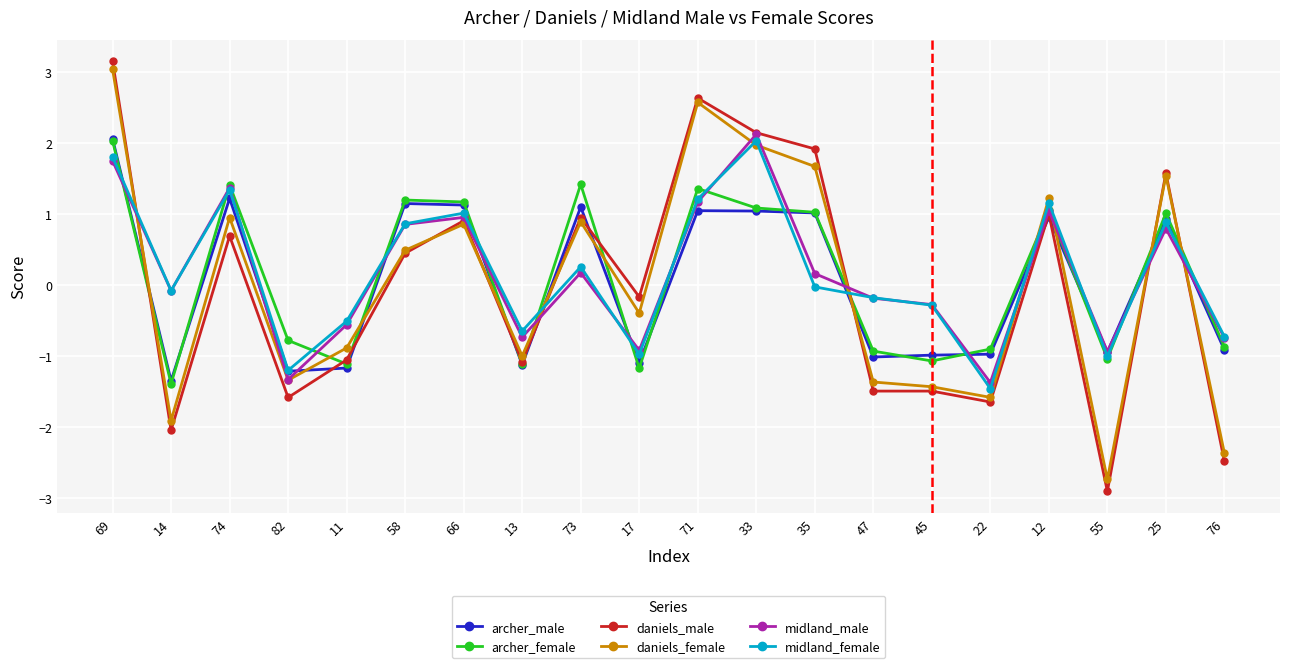

Does the chart display data point markers on the line(s)?

Yes